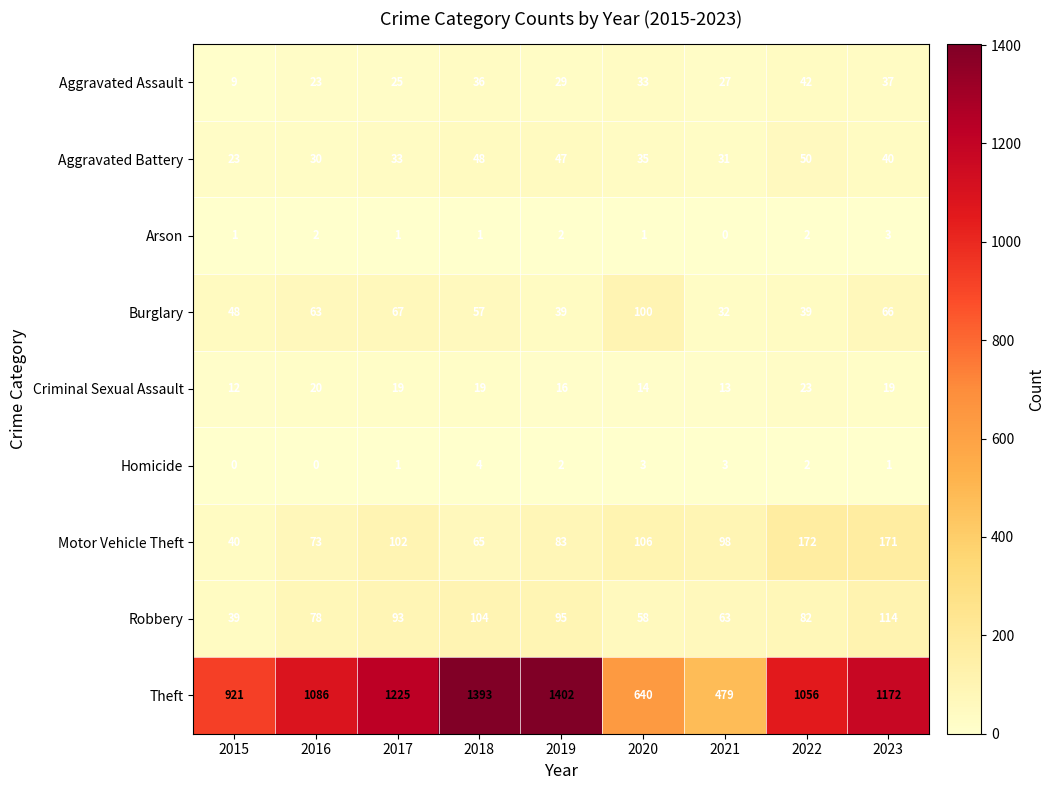

Which series has the largest range (max minus min)?

Theft